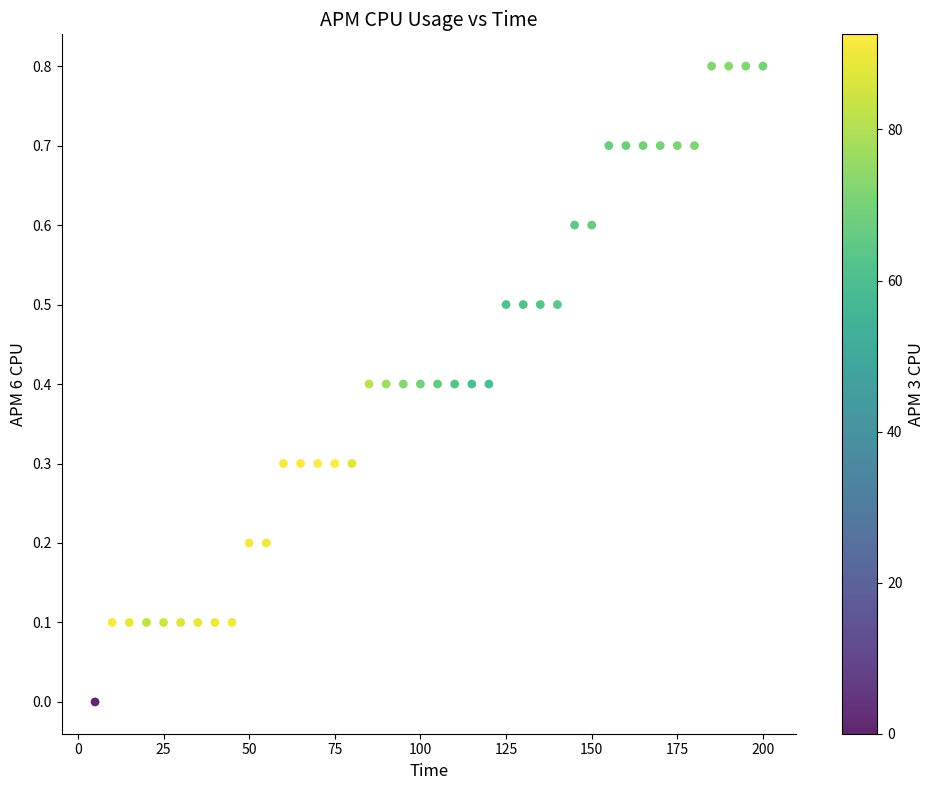

What is the range of Y values (max minus min)?

0.8